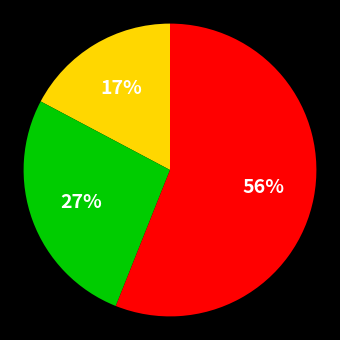

To the nearest percent, what is the difference between the largest and smallest slice percentages?

39%